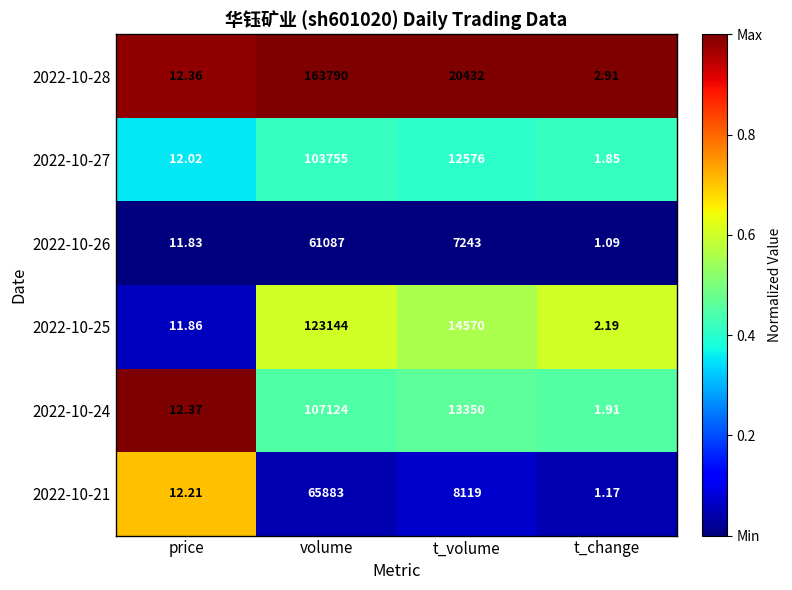

Is the value of 2022-10-28 at t_change greater than the value of 2022-10-26 at volume?

No